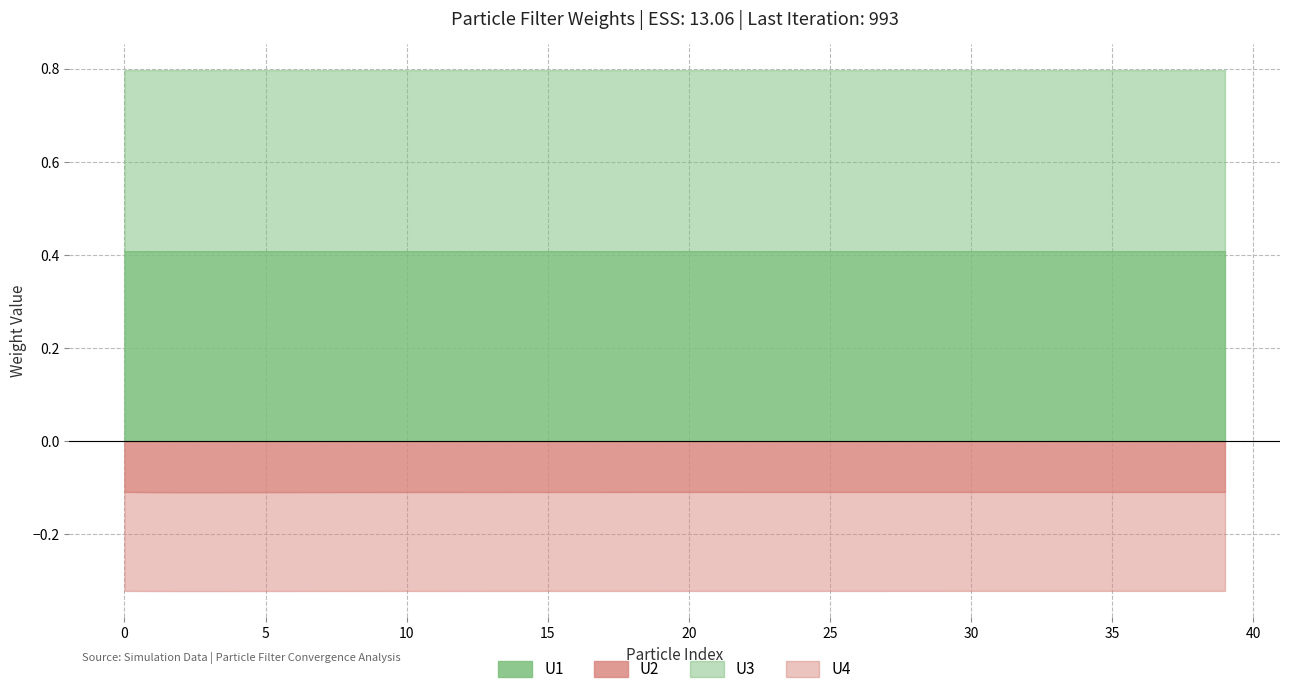

What is the approximate value of U3 at 8?

0.4